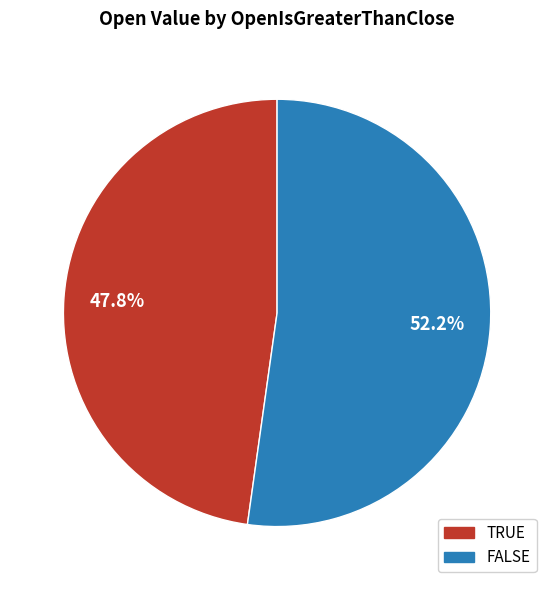

Combined, what portion of the pie is TRUE and FALSE?

100.0%